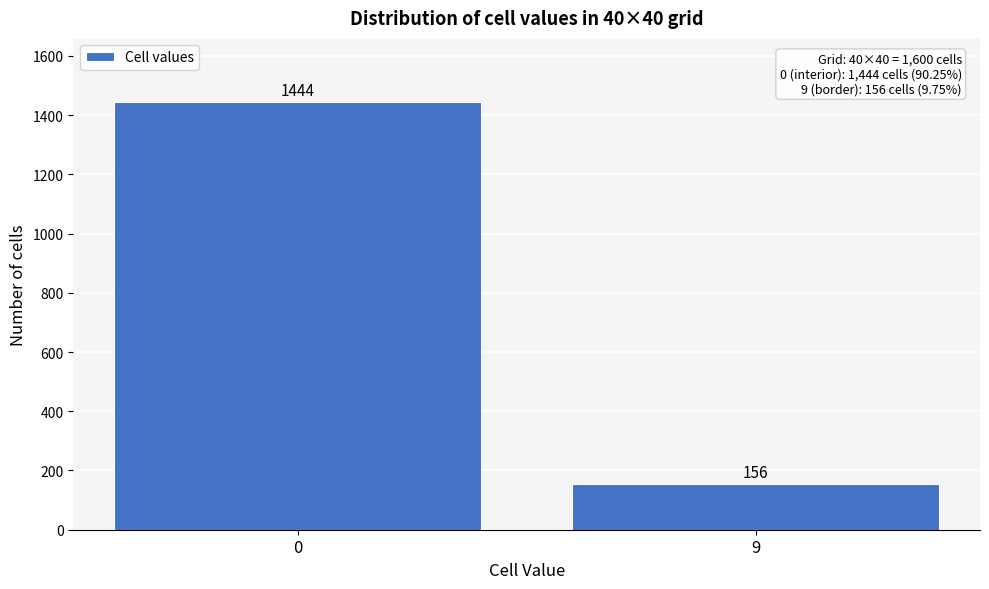

Reading left to right, list all the values displayed in this chart.

0=1444	9=156